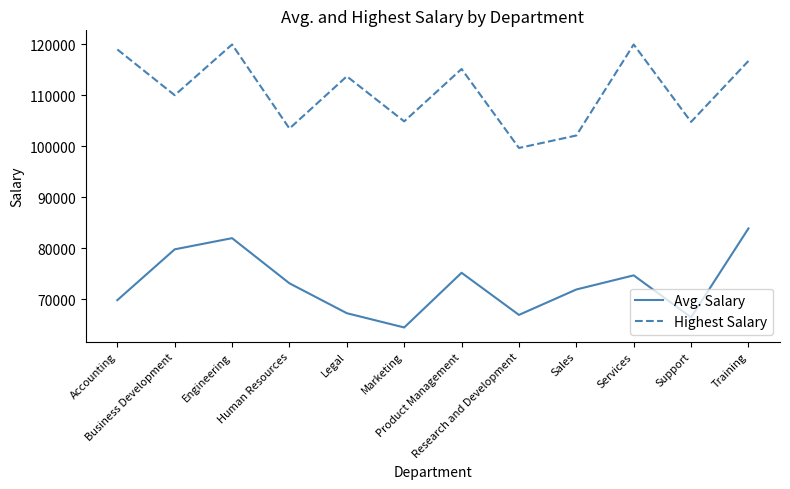

List the series in order of their peak value, highest first.

Highest Salary, Avg. Salary